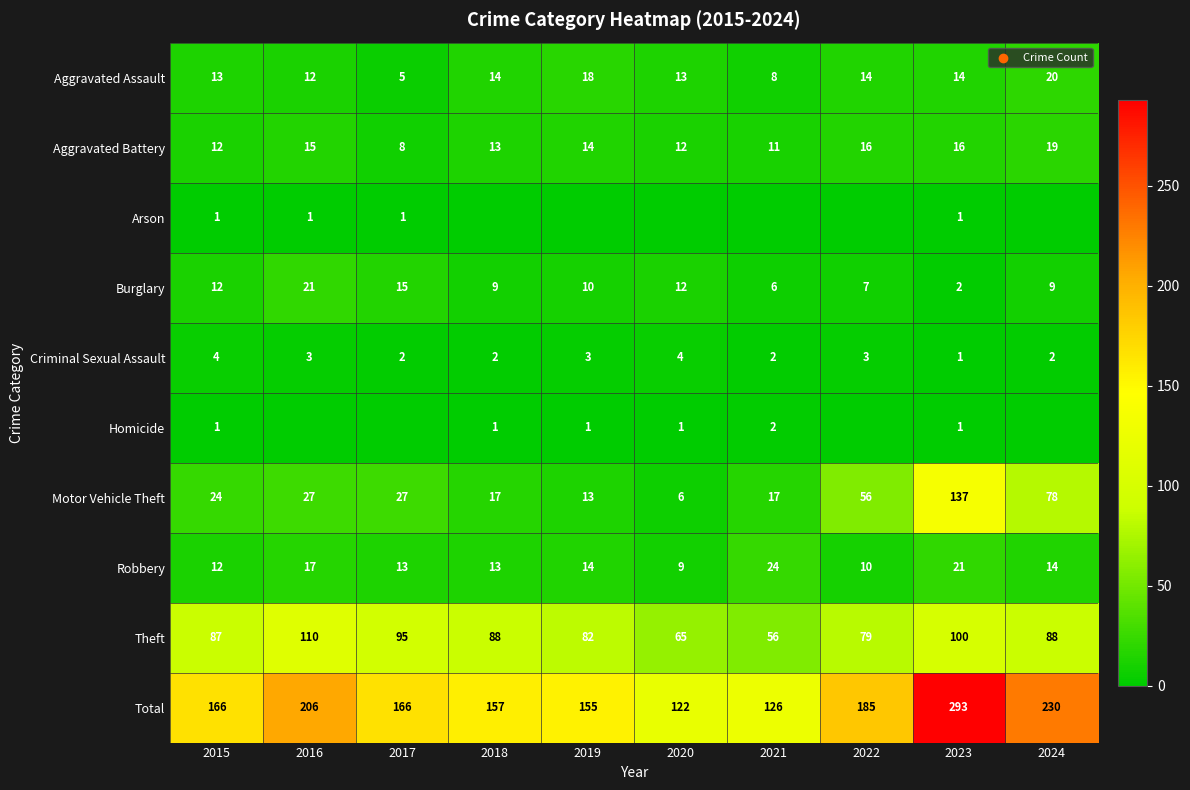

What is the difference between the Motor Vehicle Theft values at 2017 and 2021?

10